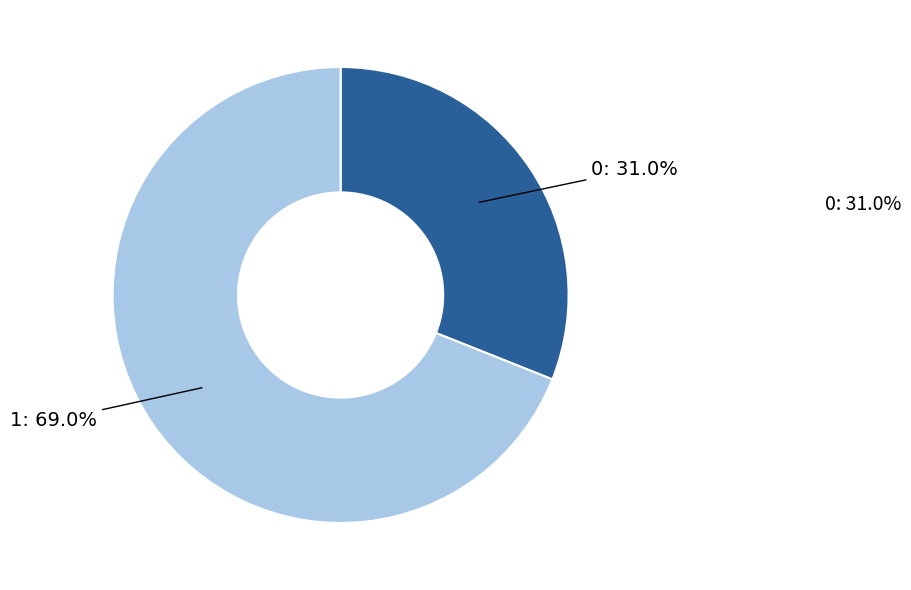

True or false: 1 accounts for 69% of the total.

True